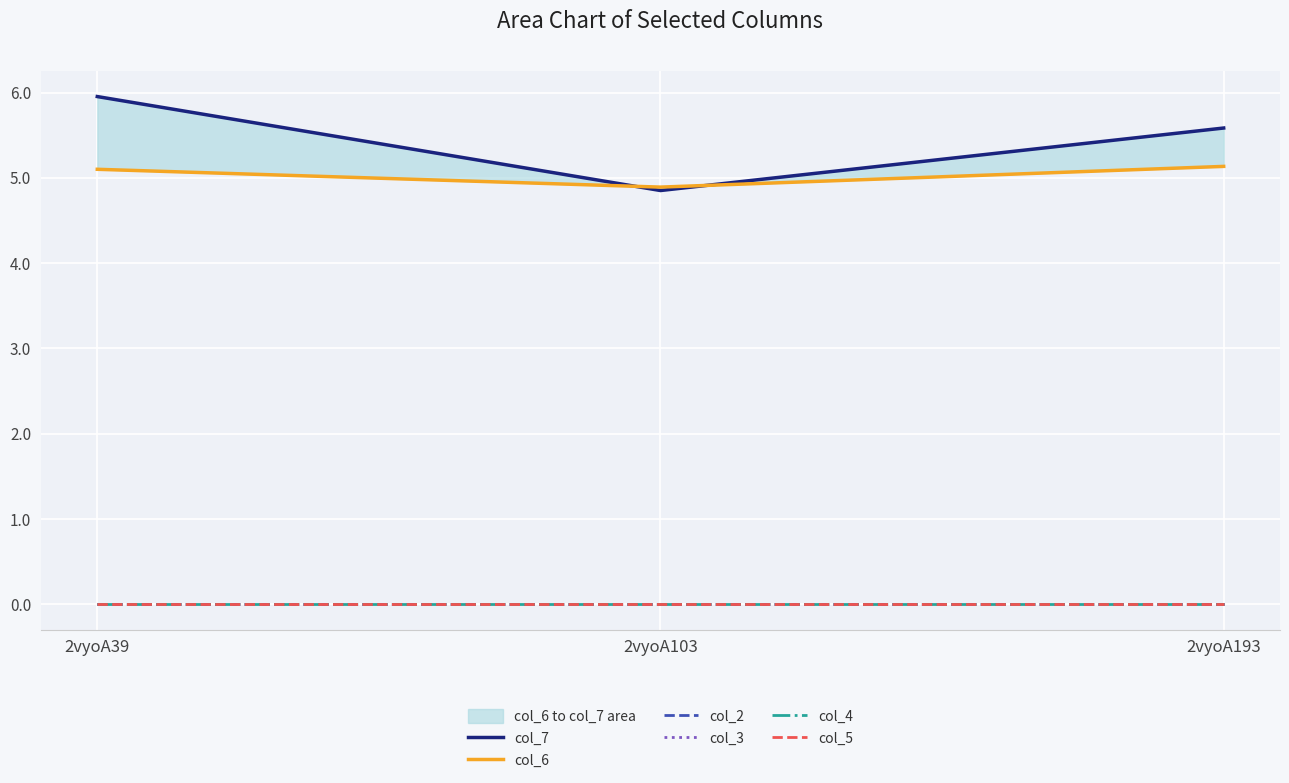

Does the chart display data point markers on the line(s)?

No